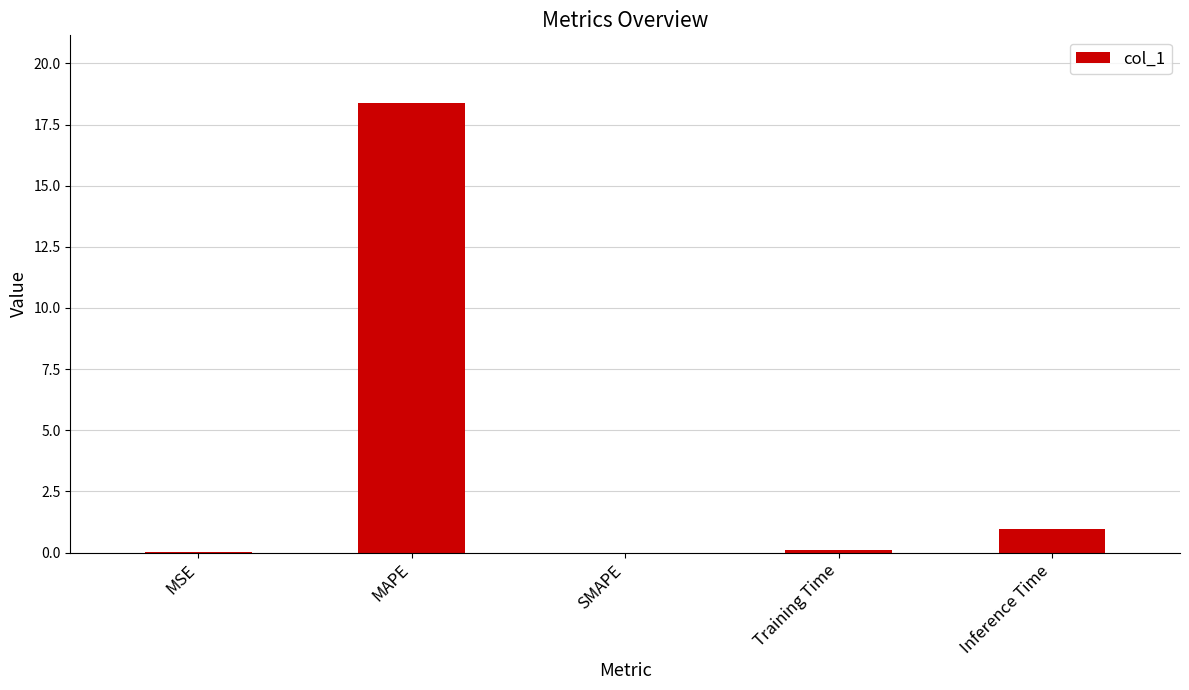

What is the average value?

3.9